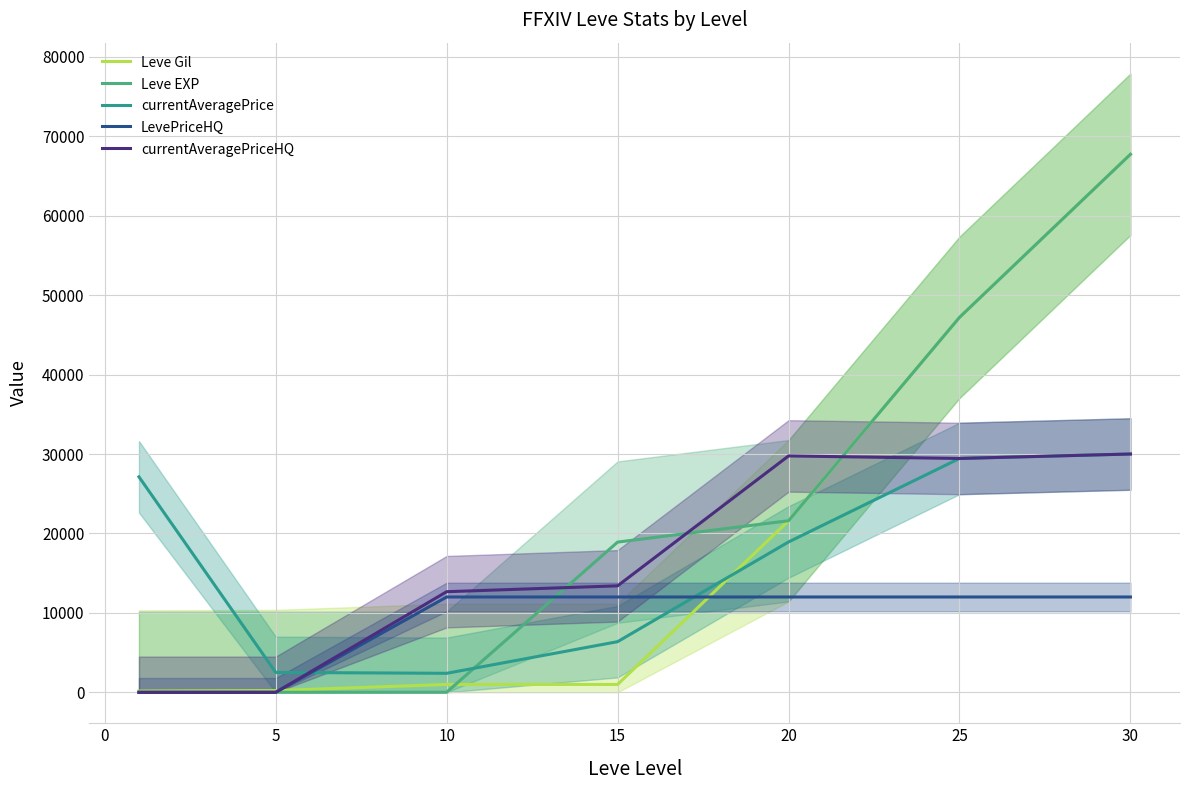

True or false: Leve Gil and Leve EXP intersect in this chart.

True